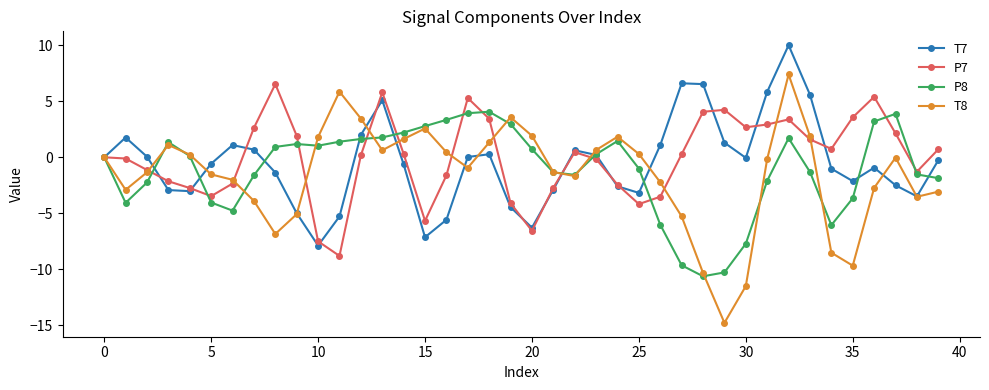

True or false: P7 has more than 1 interior local peaks.

True